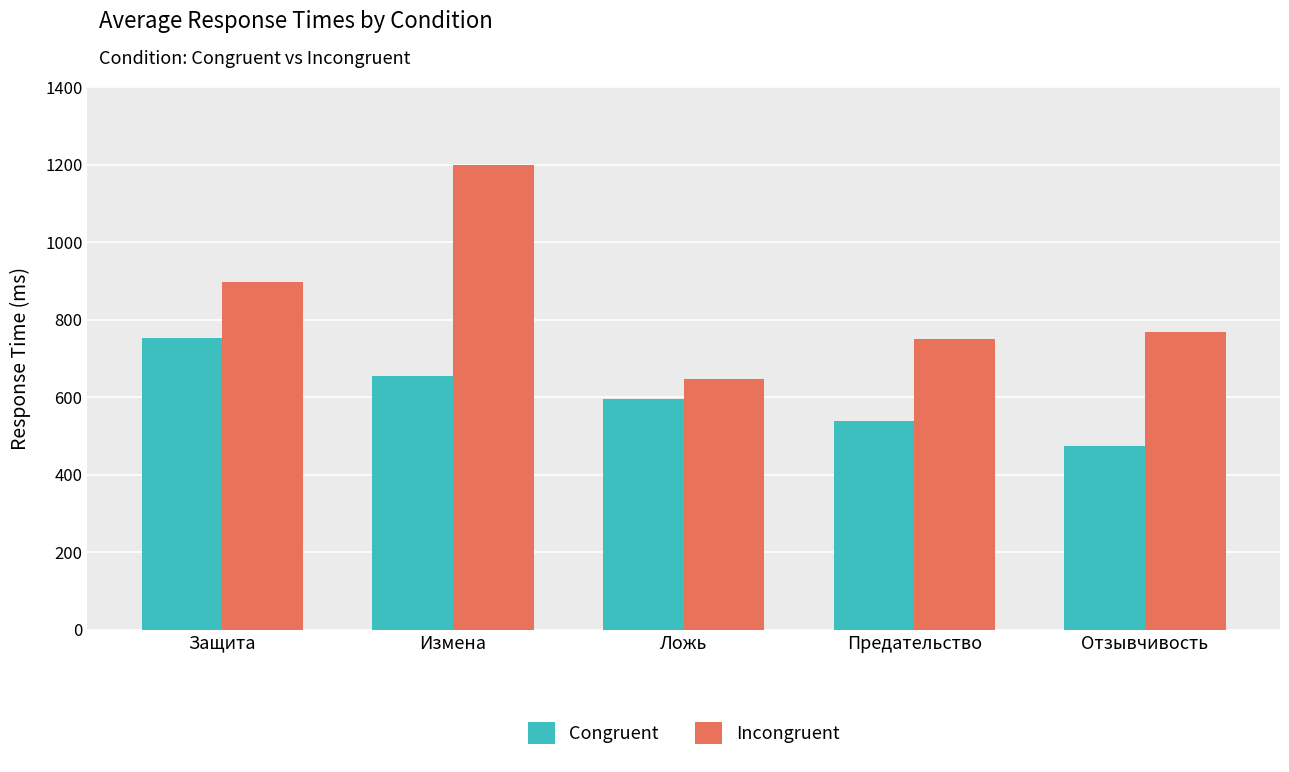

Reading left to right, extract all data points from this chart.

Congruent: 754	655	596	540	473
Incongruent: 898	1200	647	750	769